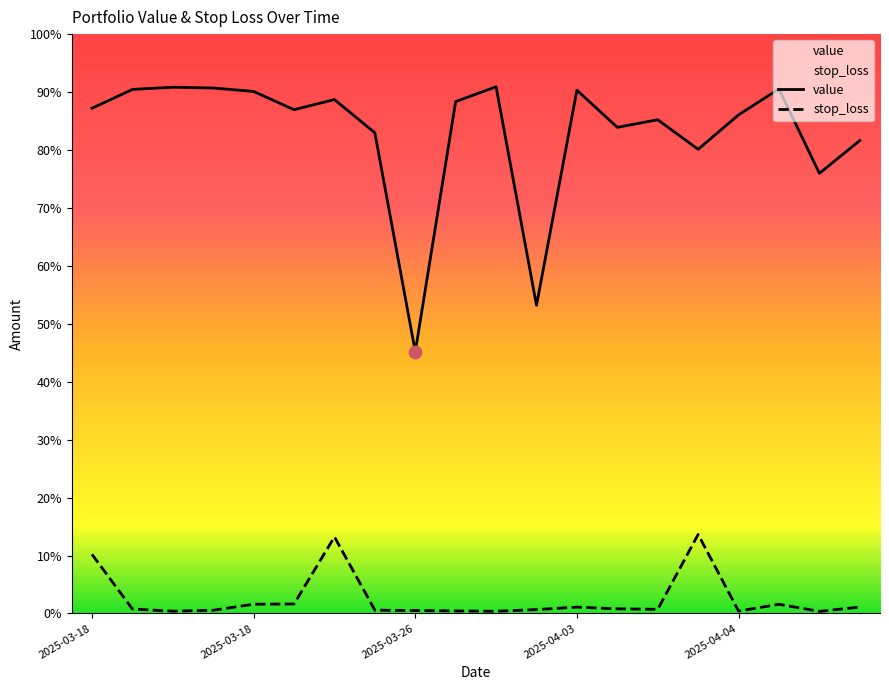

What are all the series names shown in the legend?

value, stop_loss